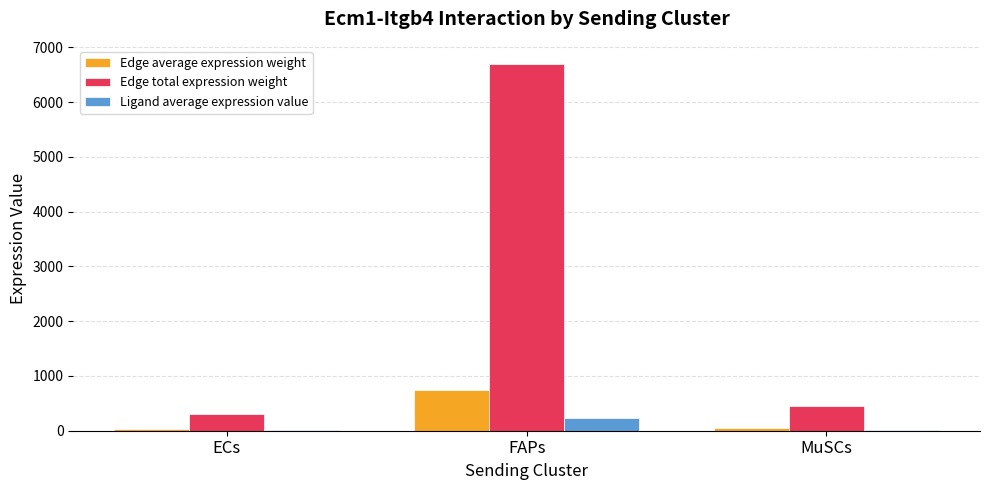

What is the average value of the Ligand average expression value series?

88.6